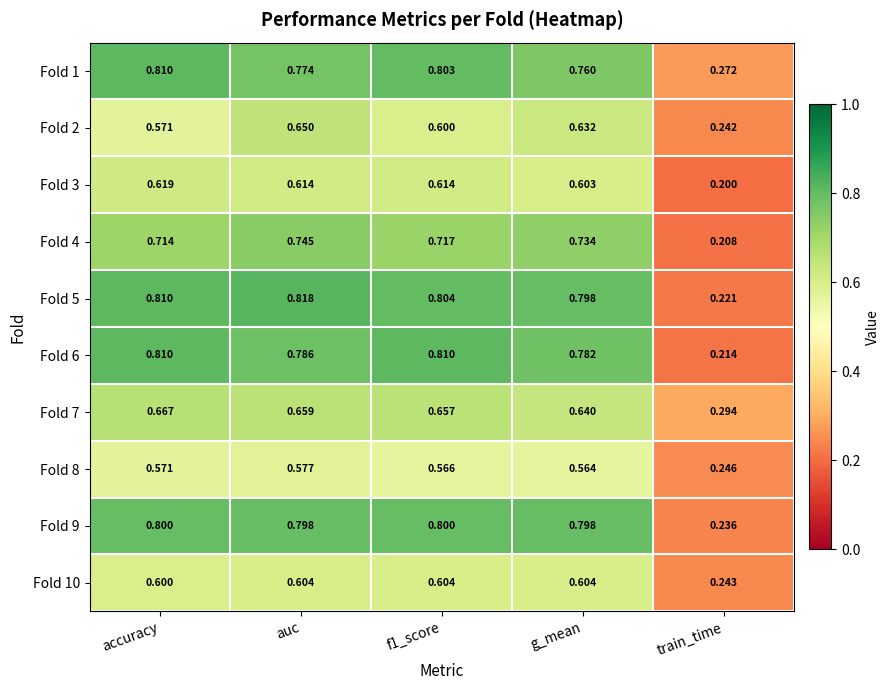

Where is Fold 7 nearest to the value 0?

train_time